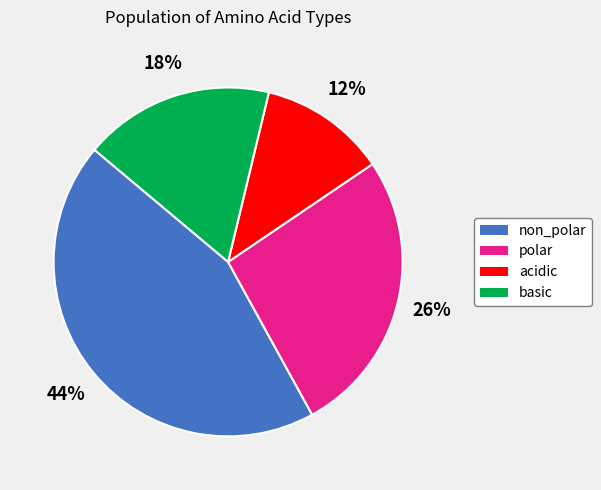

True or false: polar accounts for 26% of the total.

True